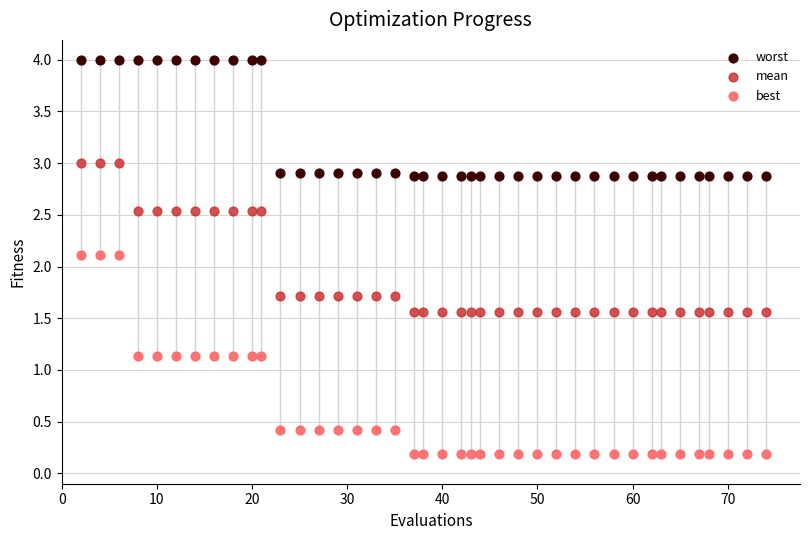

Across all data points, what is the range of Y values (max minus min)?

3.8